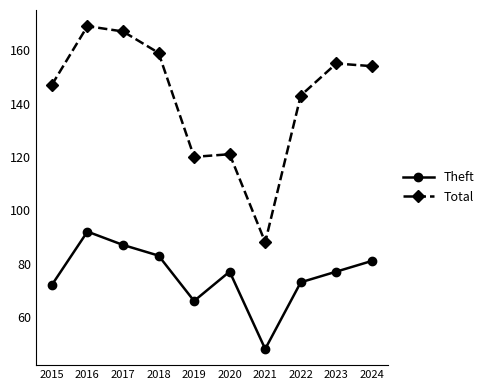

What is the greatest value displayed?

169